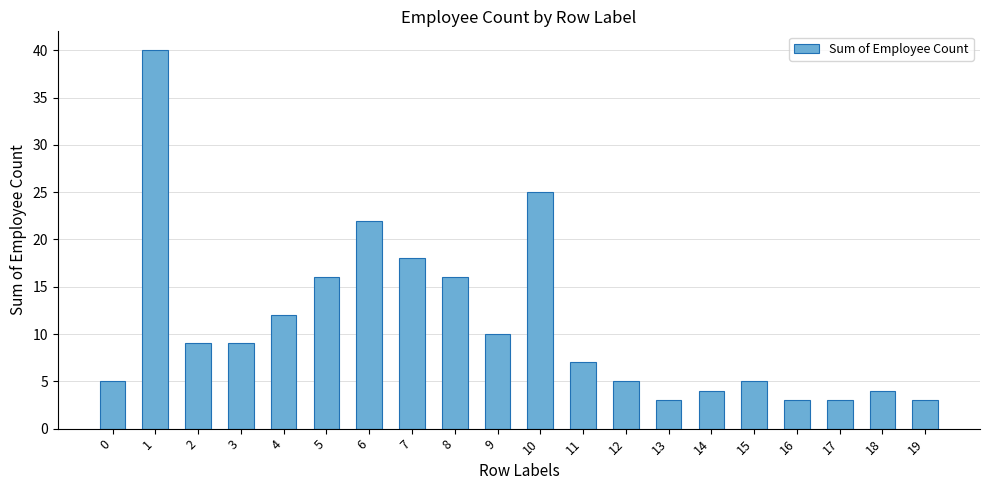

What is the smallest value displayed?

3